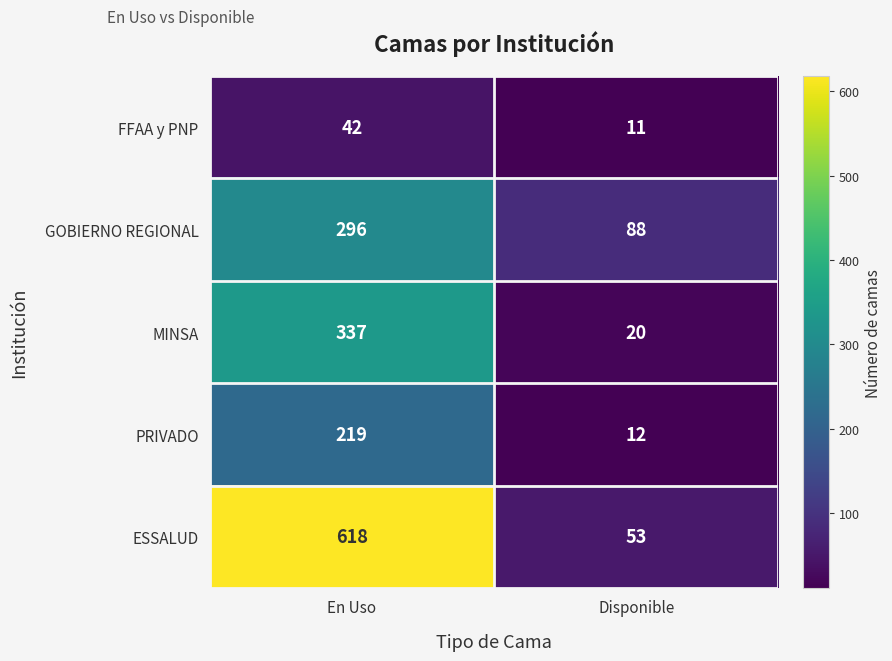

At En Uso, list the series in order from largest to smallest.

ESSALUD, MINSA, GOBIERNO REGIONAL, PRIVADO, FFAA y PNP